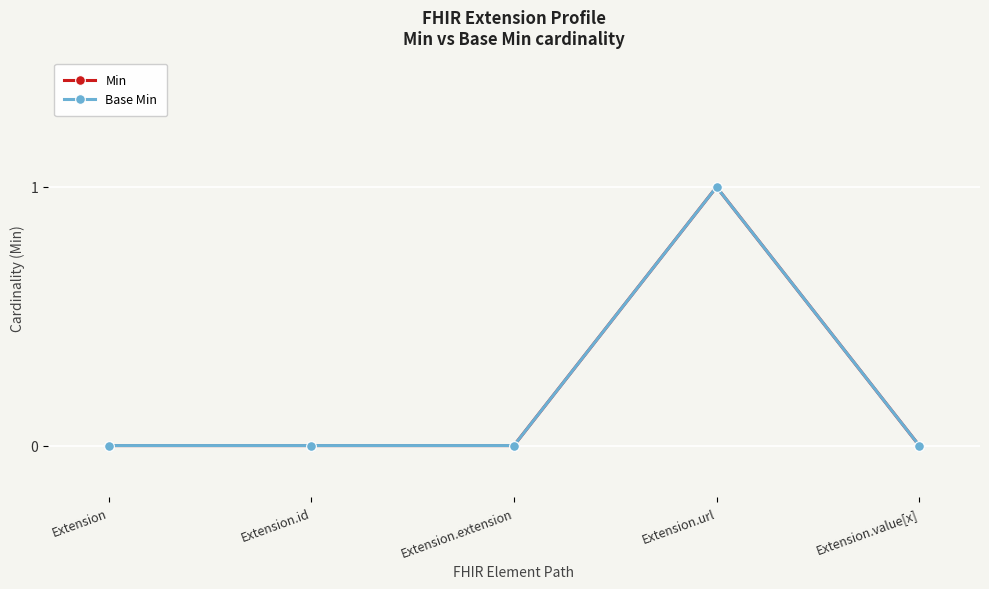

The value of Min at Extension.id is 0. True or false?

True